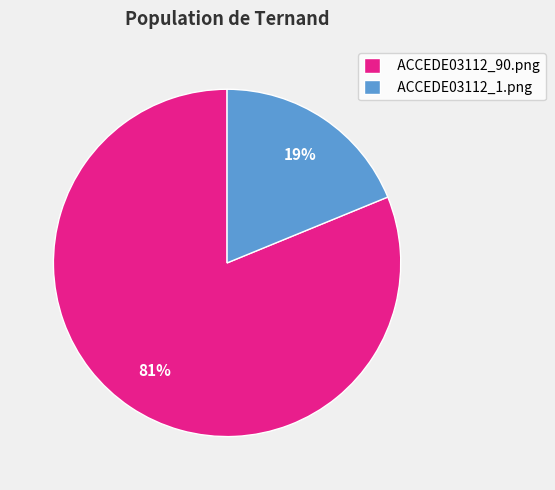

How many segments does this pie chart have?

2